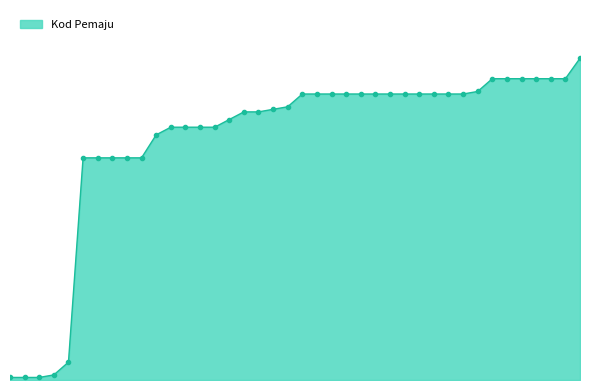

What is the maximum value shown in the chart?

126